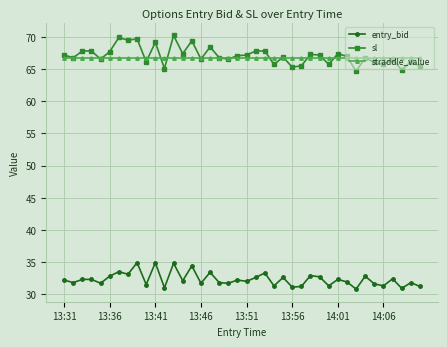

True or false: entry_bid has more than 1 points higher than both neighbors.

True